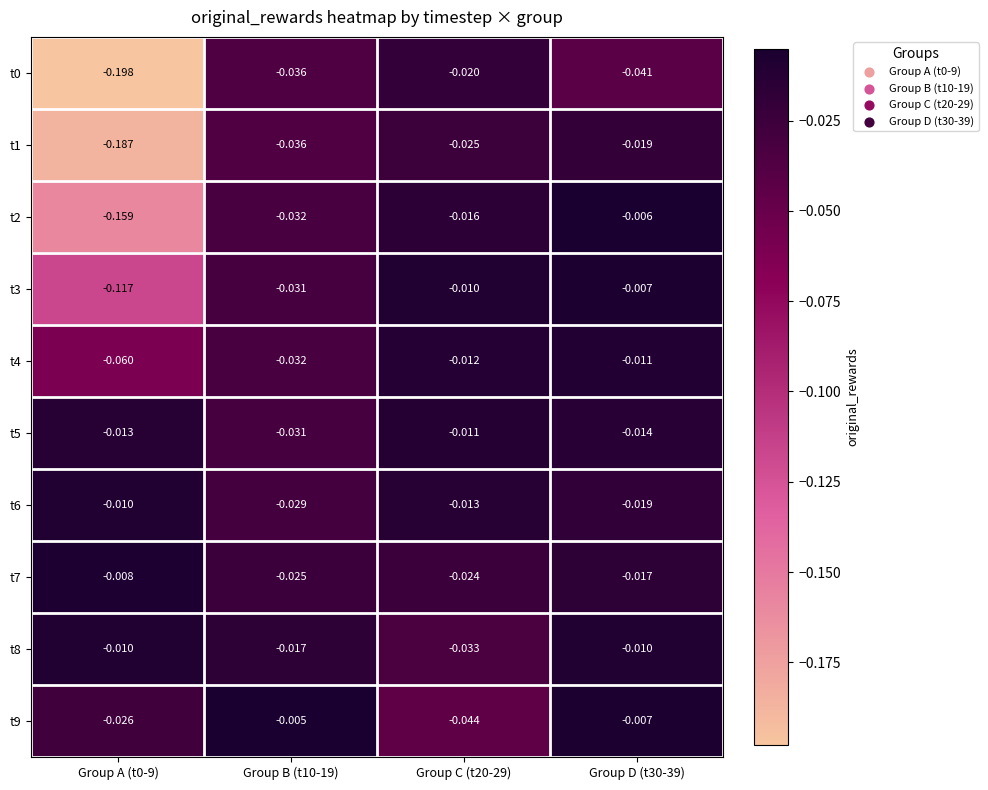

Is the value of t7 at Group B (t10-19) greater than the value of t5 at Group A (t0-9)?

No